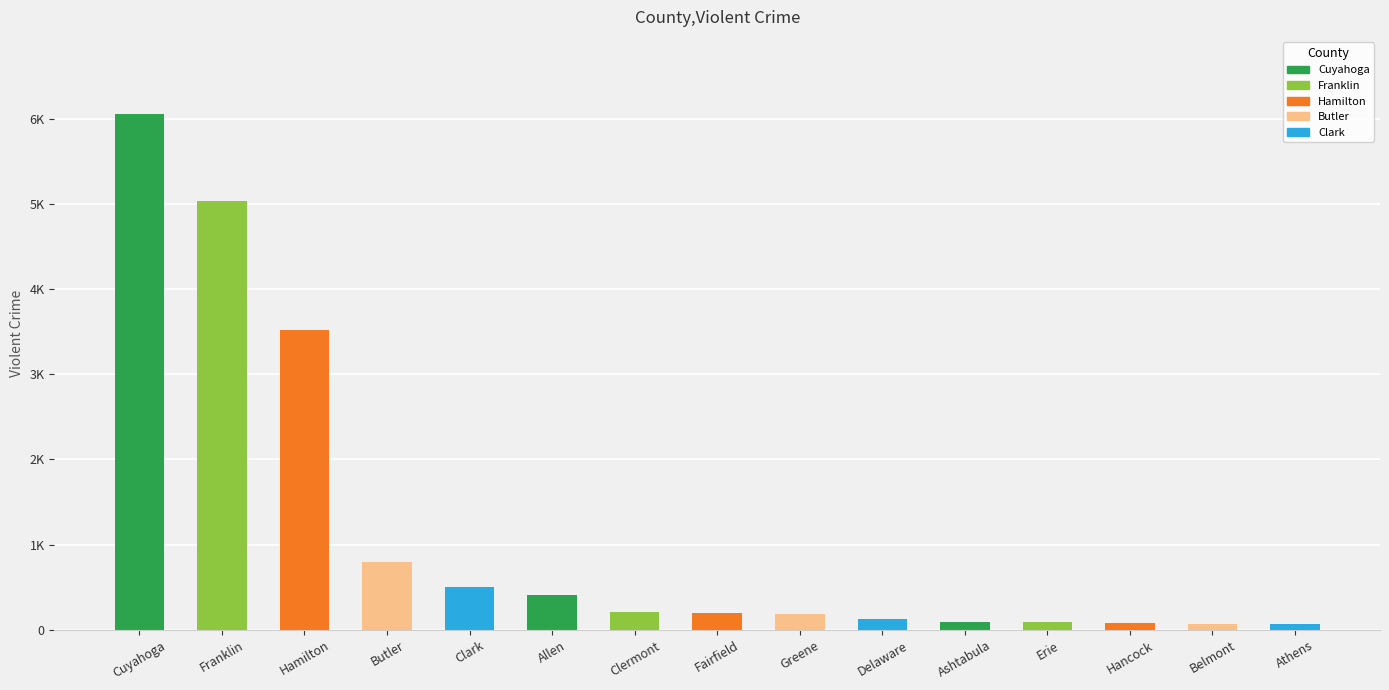

Does the chart contain any negative values?

No